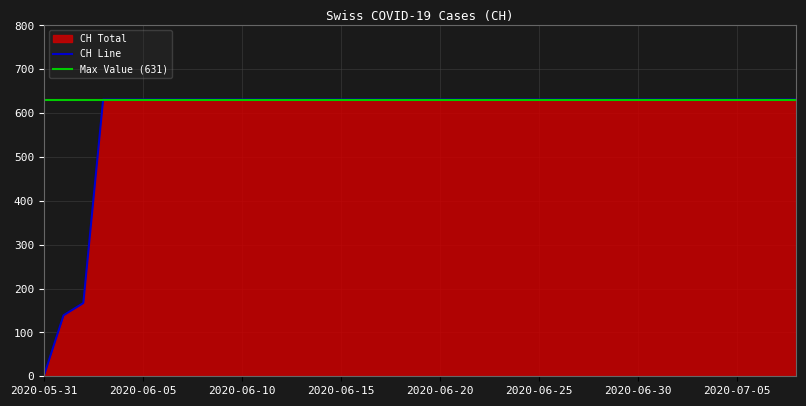

True or false: the data has more than 0 interior local peaks.

False